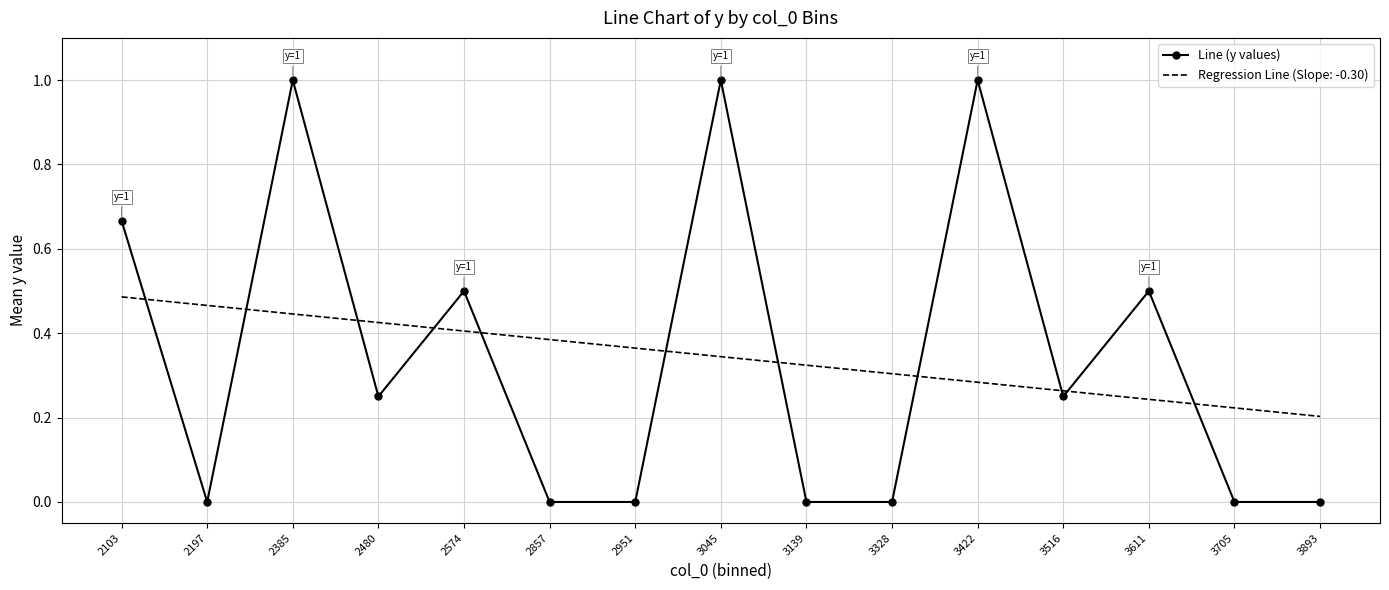

What is the spread (max minus min) of values at 2385?

0.6